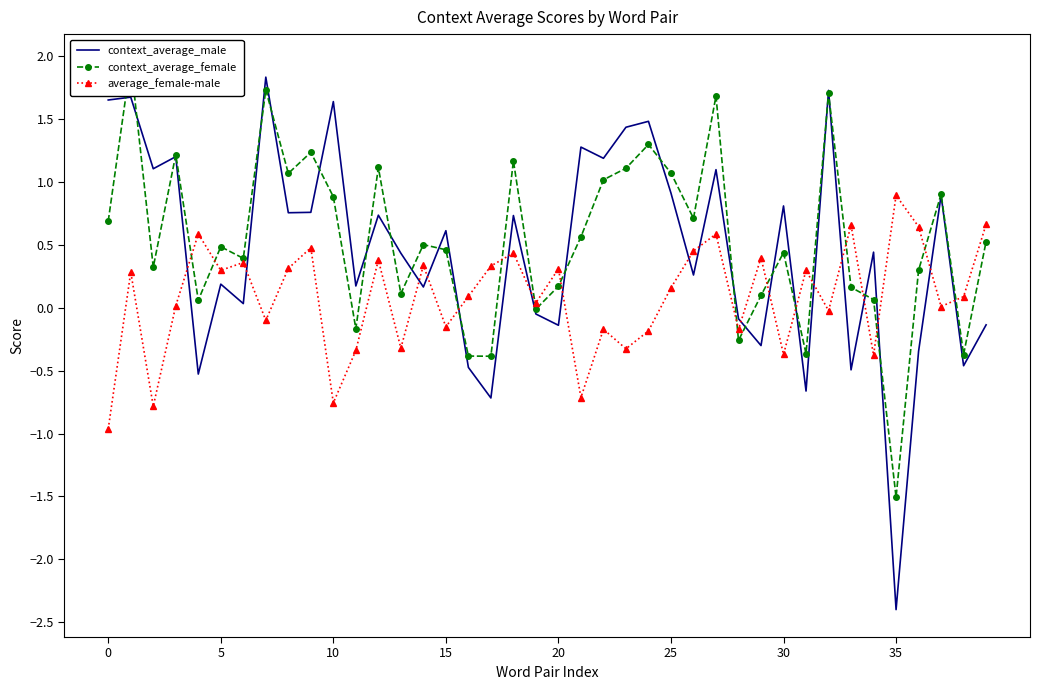

Which label corresponds to the smallest value in the chart?

35